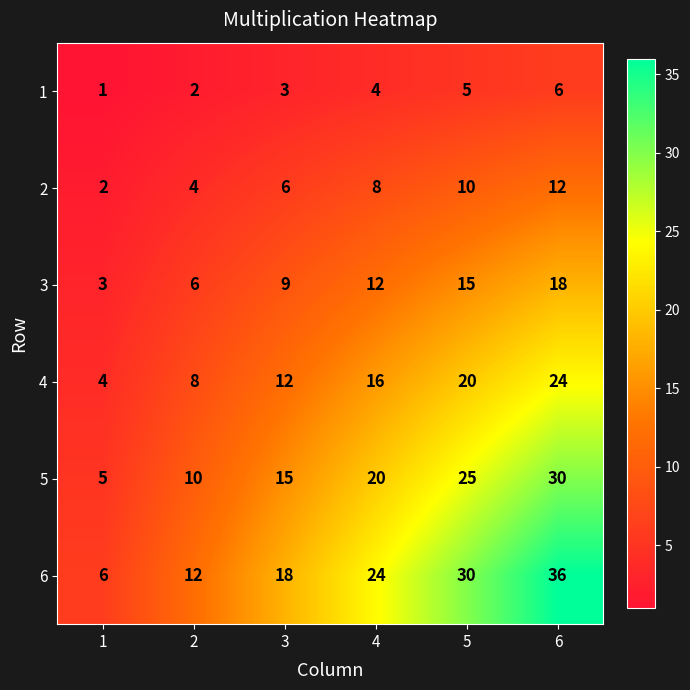

How many categories are shown in the chart?

6